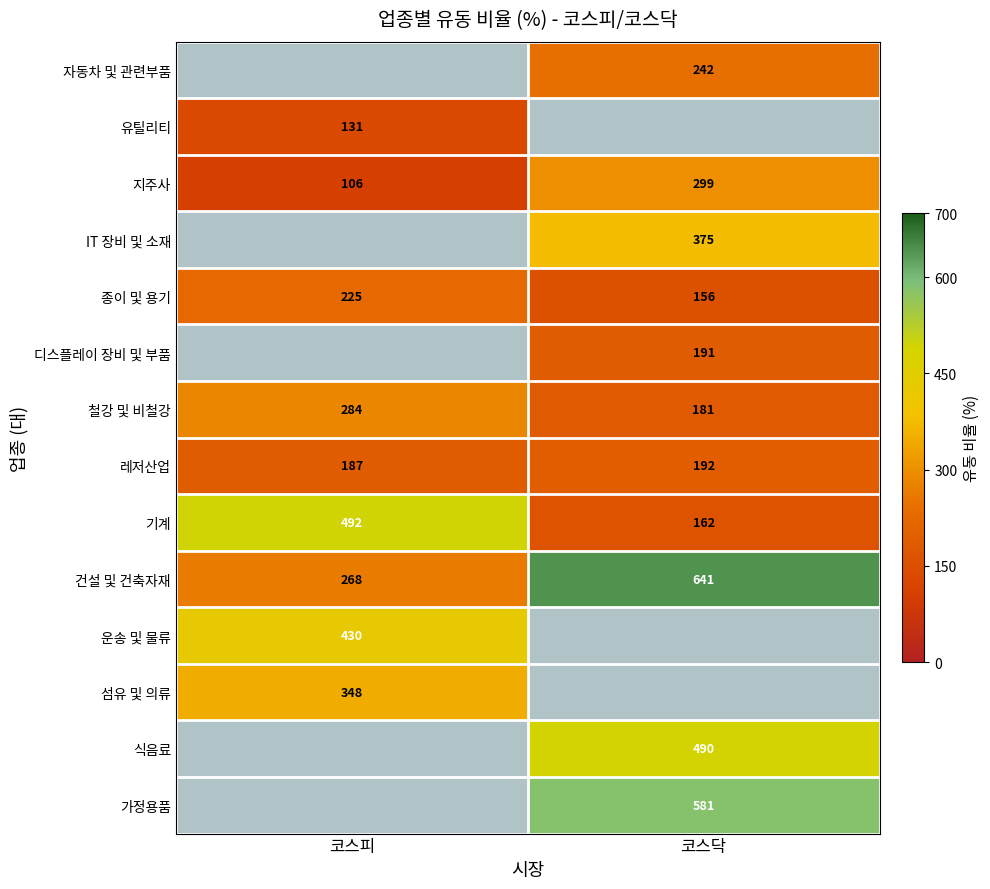

List the labels in order of 지주사 value, largest first.

코스닥, 코스피